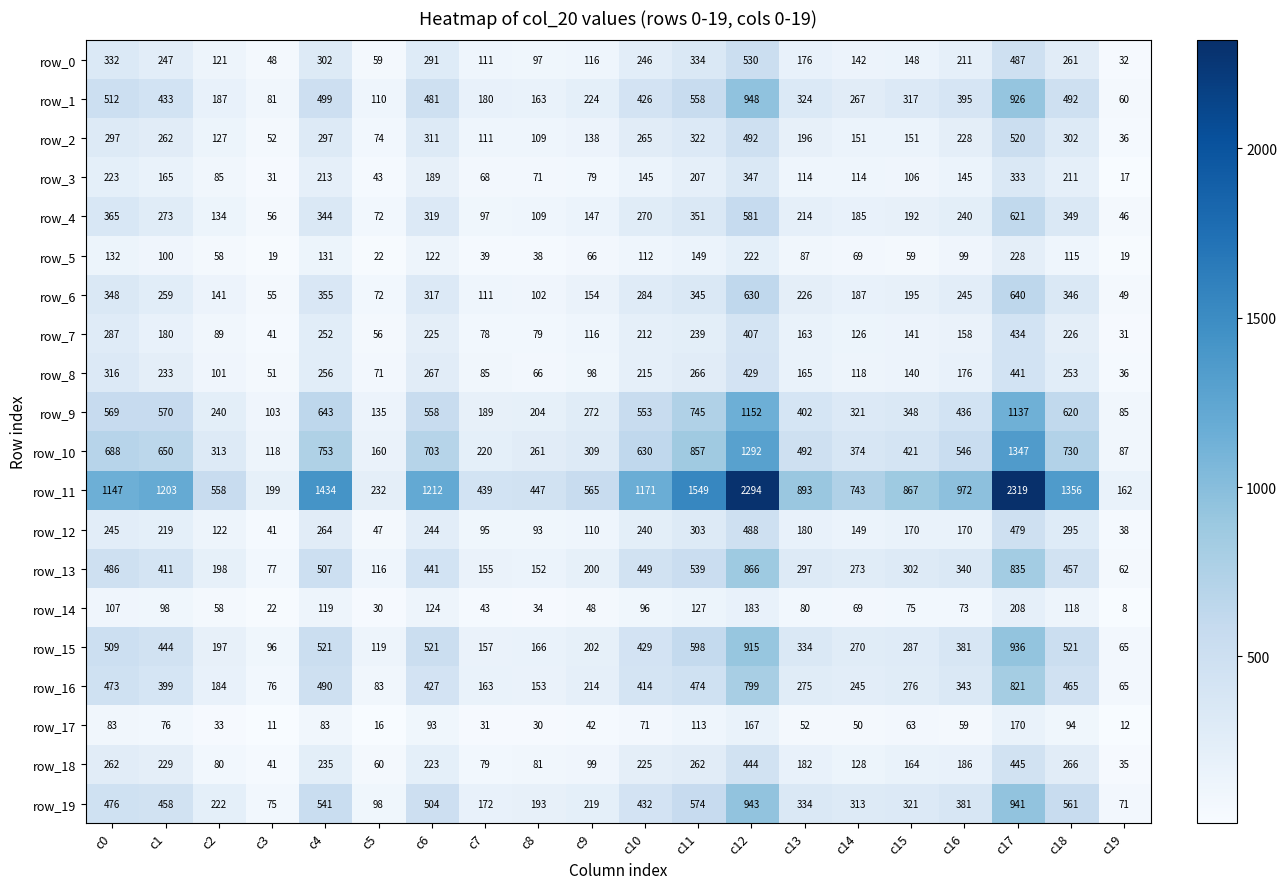

What is the difference between the maximum and minimum values in the row_12 series?

450